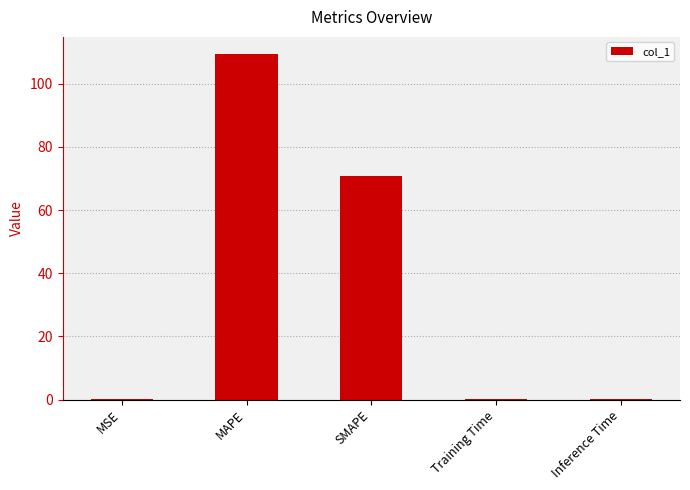

What is the sum of all values?

180.2